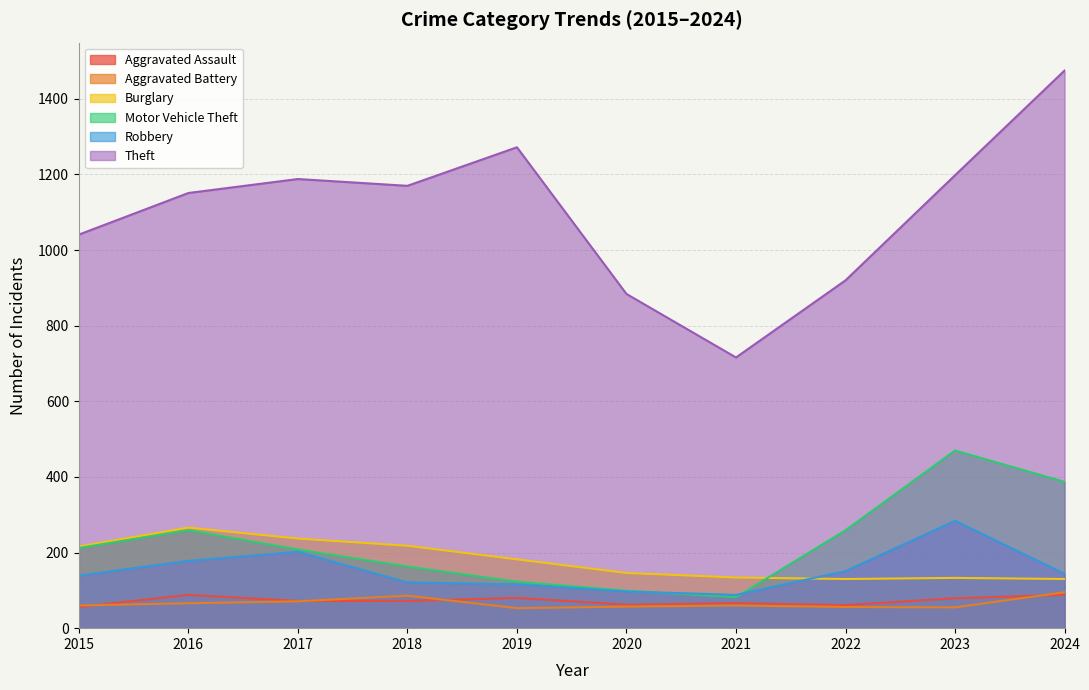

How many lines are shown in the chart?

6